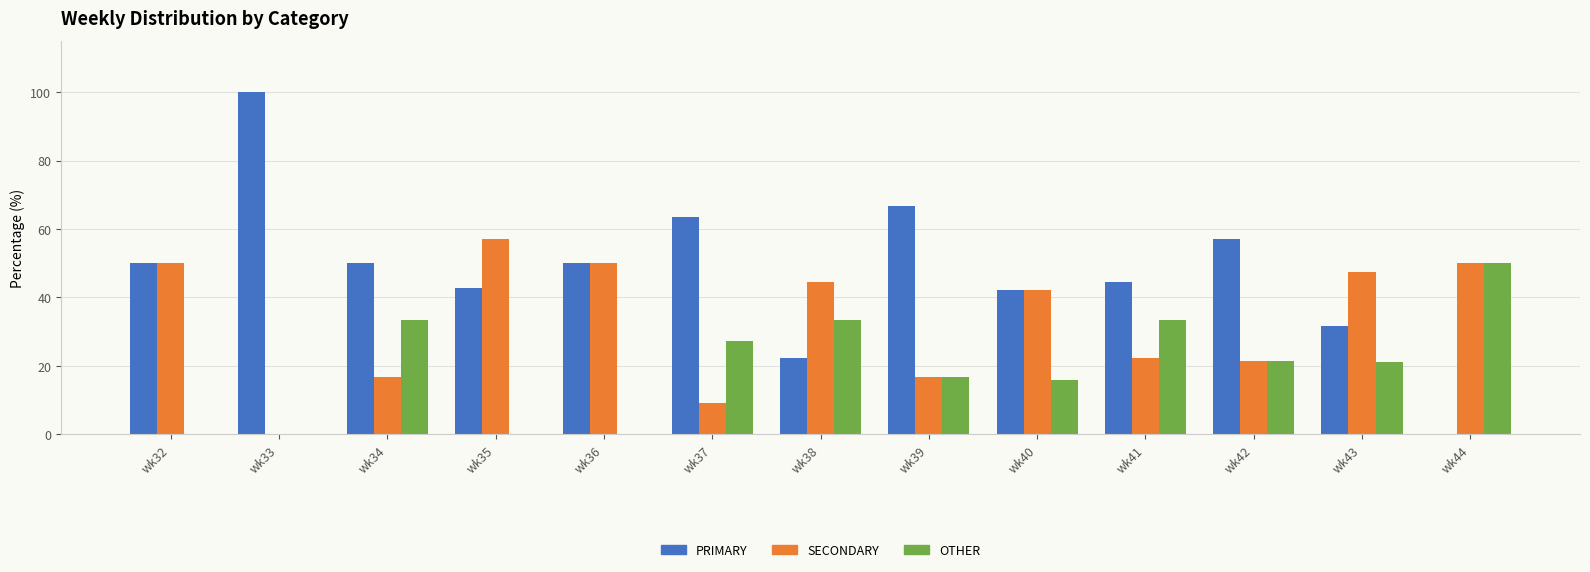

Which series has the largest total across all categories?

PRIMARY